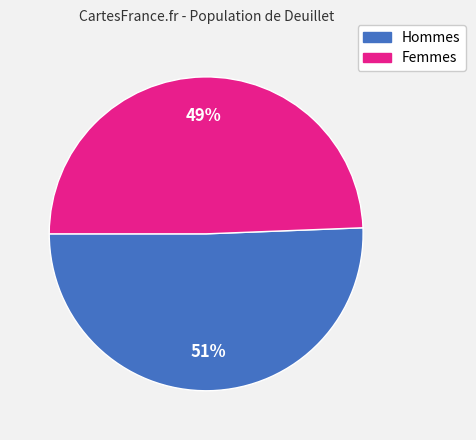

Is there a majority slice in this chart?

Yes